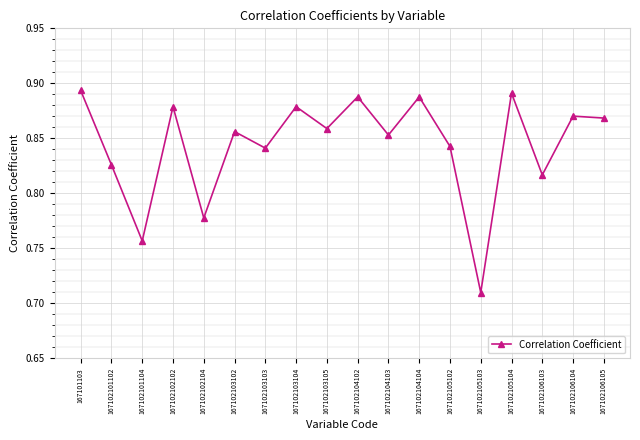

What is the sum of the values at 167102102104 and 167102104104?

1.7